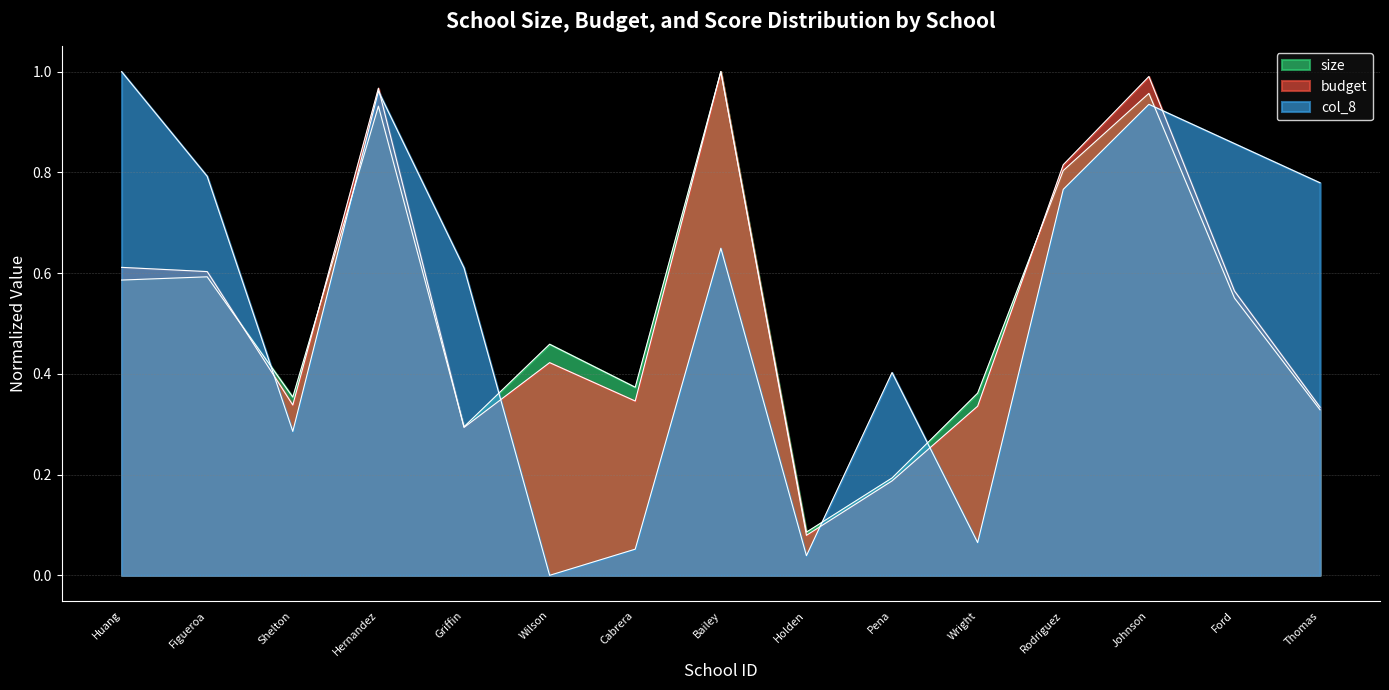

What is the value of the budget point at the 8th from the left?

1.0